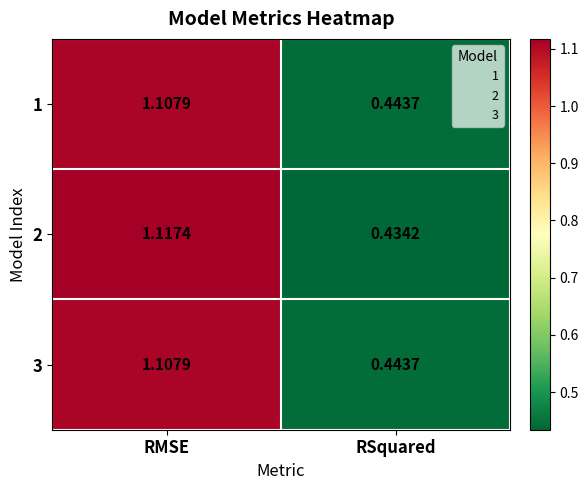

Which label corresponds to the smallest value in the chart?

RSquared